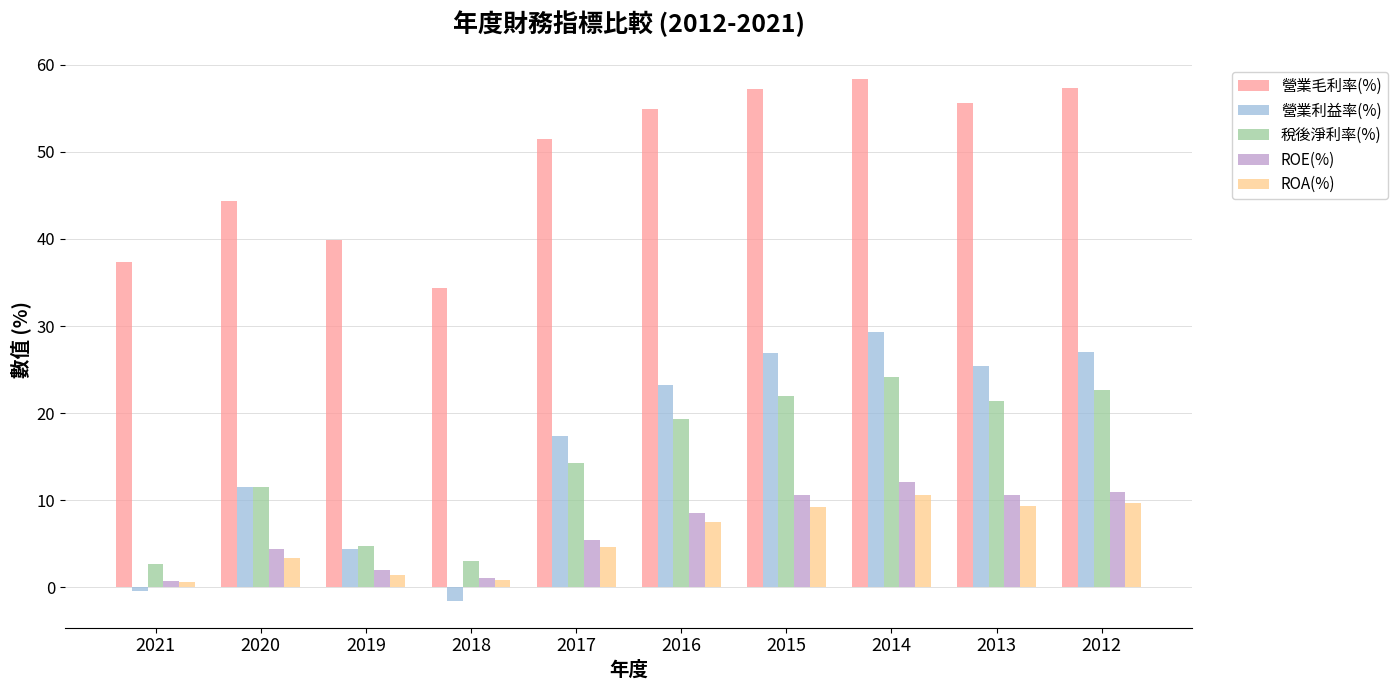

What is the difference between the 稅後淨利率(%) values at 2016 and 2018?

16.3